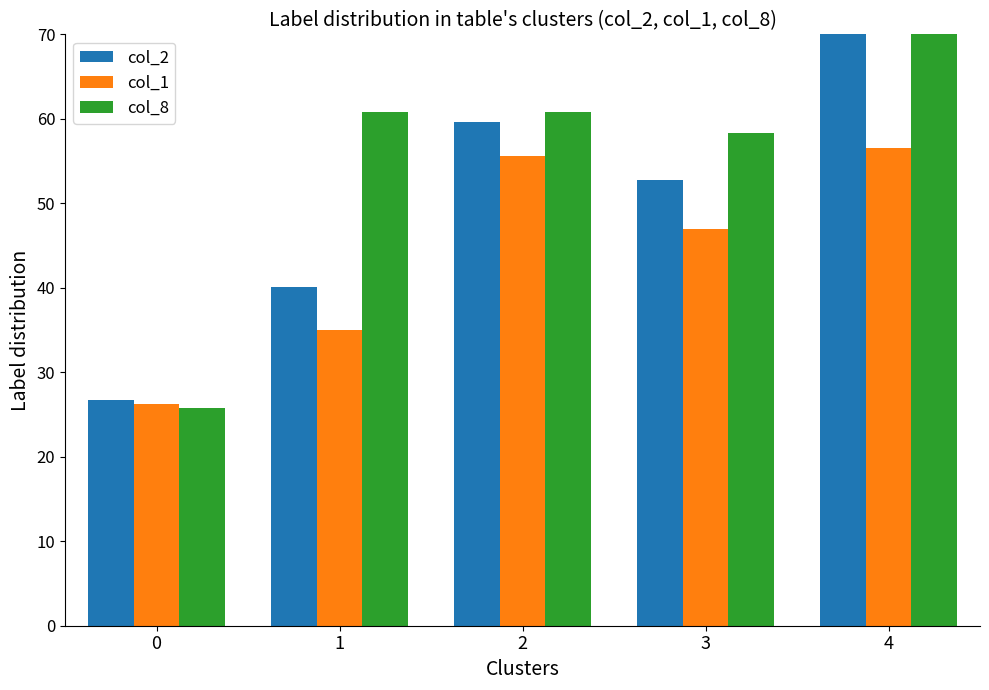

What is the value of the col_8 bar at the 1st from the left?

25.8